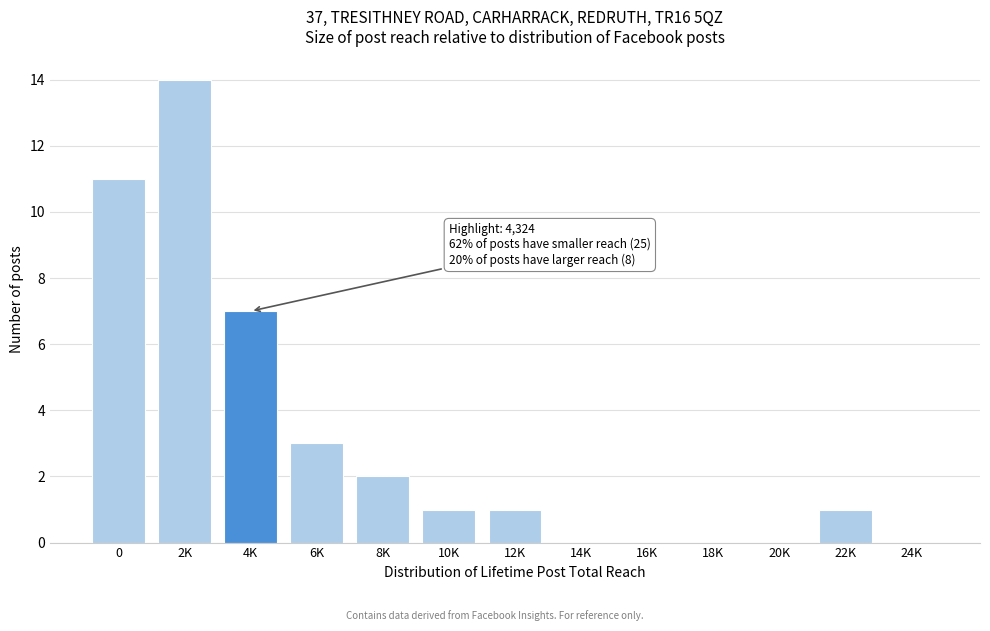

Reading right to left, transcribe all the data shown in this chart.

24K=0	22K=1	20K=0	18K=0	16K=0	14K=0	12K=1	10K=1	8K=2	6K=3	4K=7	2K=14	0=11